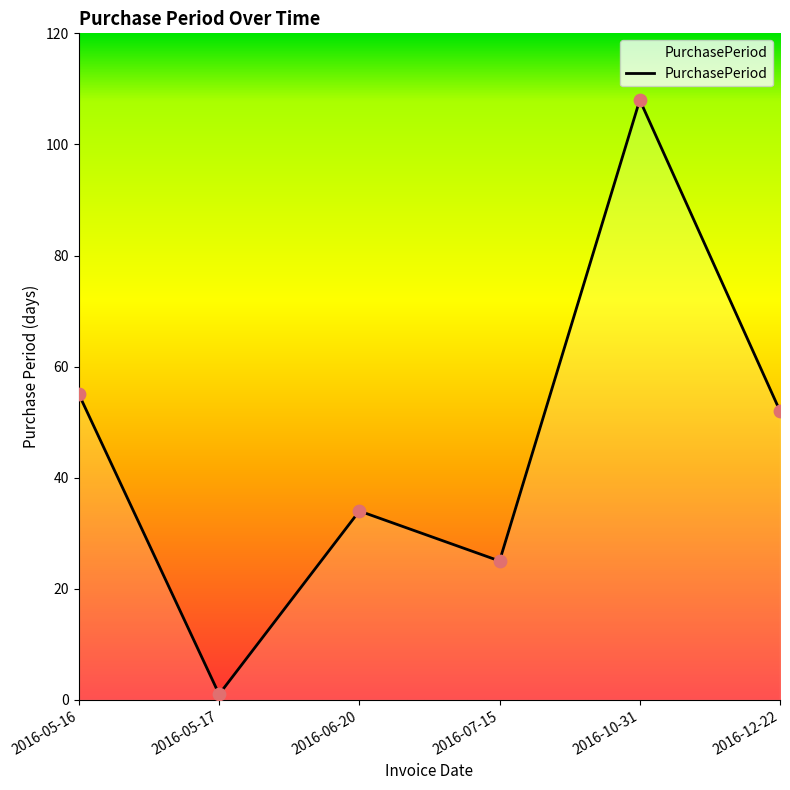

Which has a higher value, 2016-05-17 or 2016-06-20?

2016-06-20